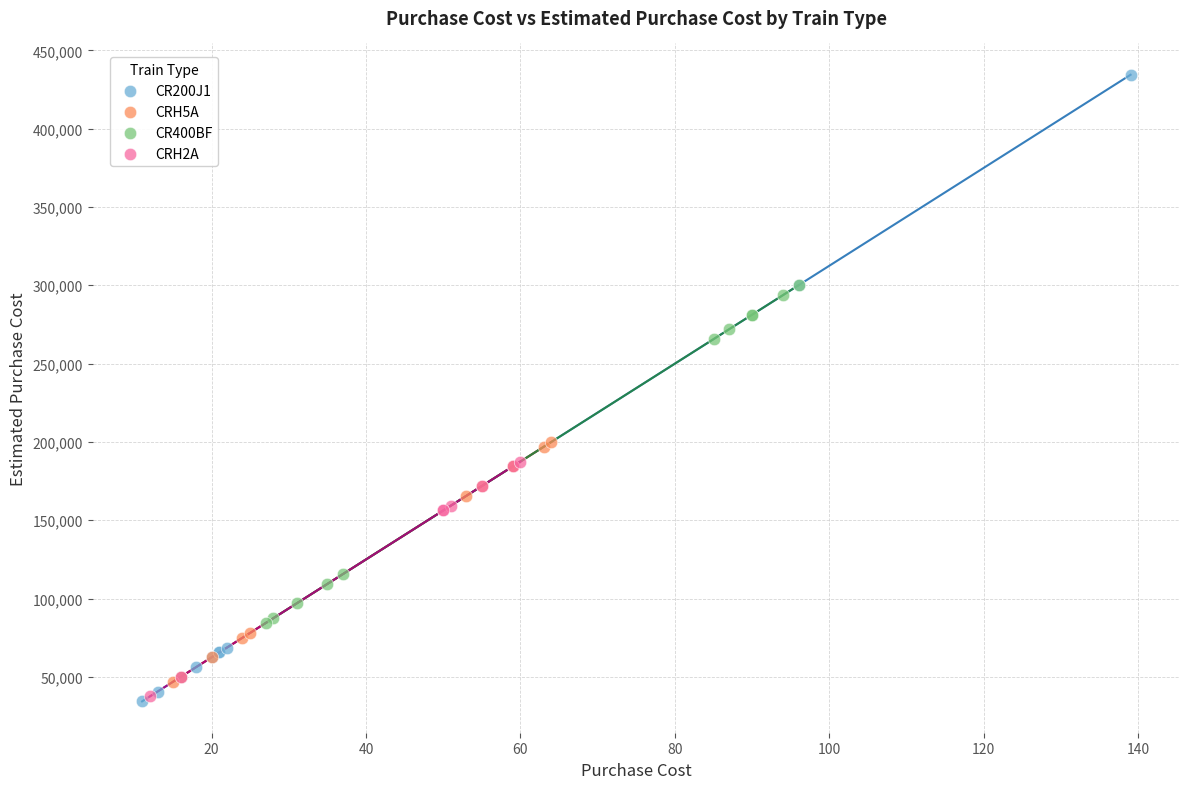

What are all the series names shown in the legend?

CR200J1, CRH5A, CR400BF, CRH2A